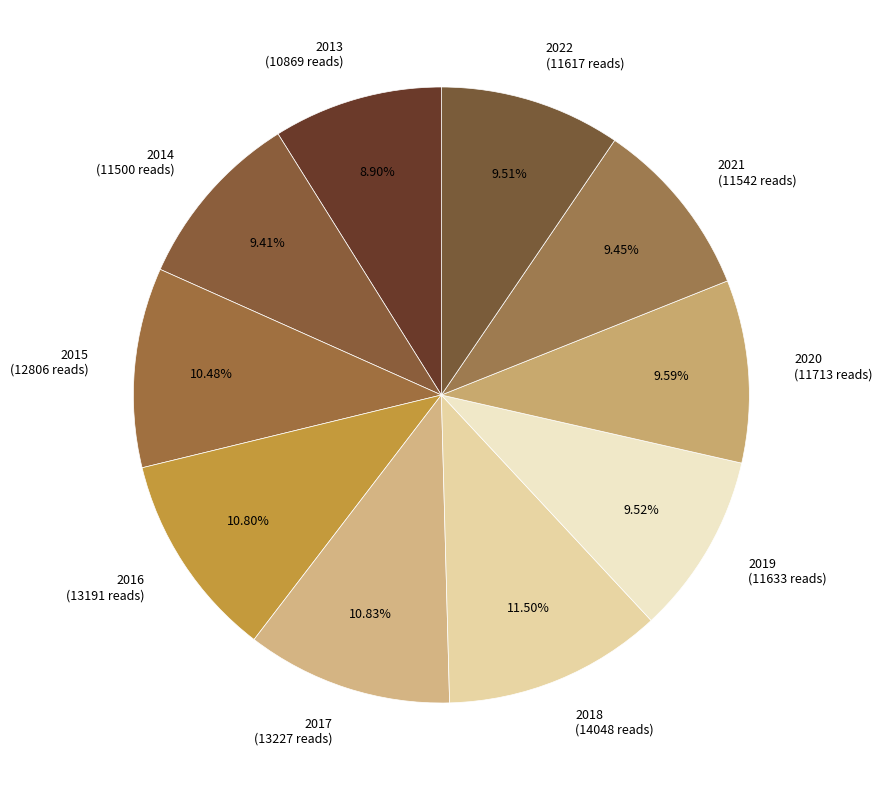

What is the largest slice in the pie chart?

2018